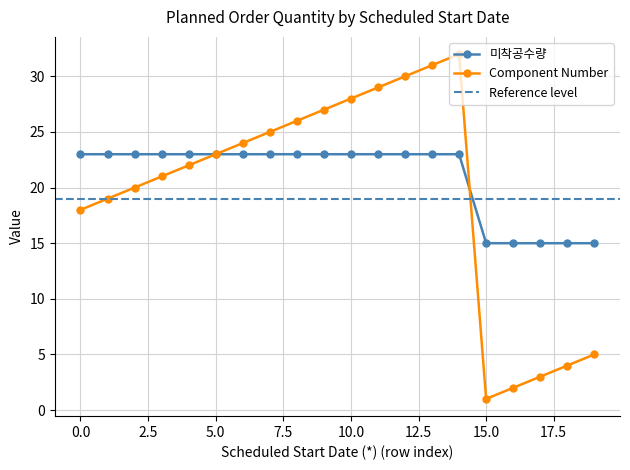

What is the minimum value for 미착공수량?

15